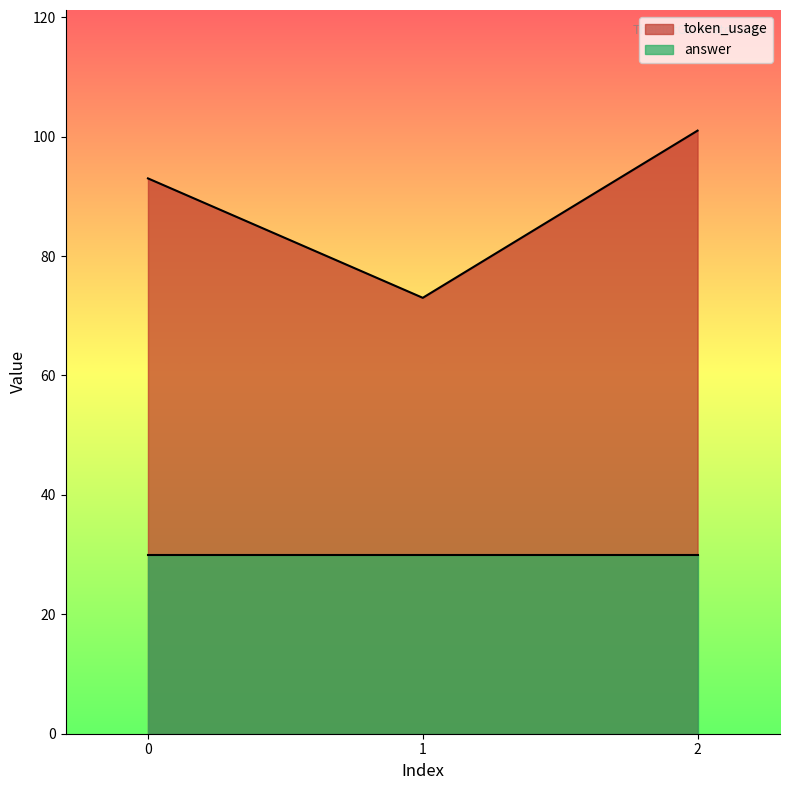

Which has a higher value, 2 or 0?

2